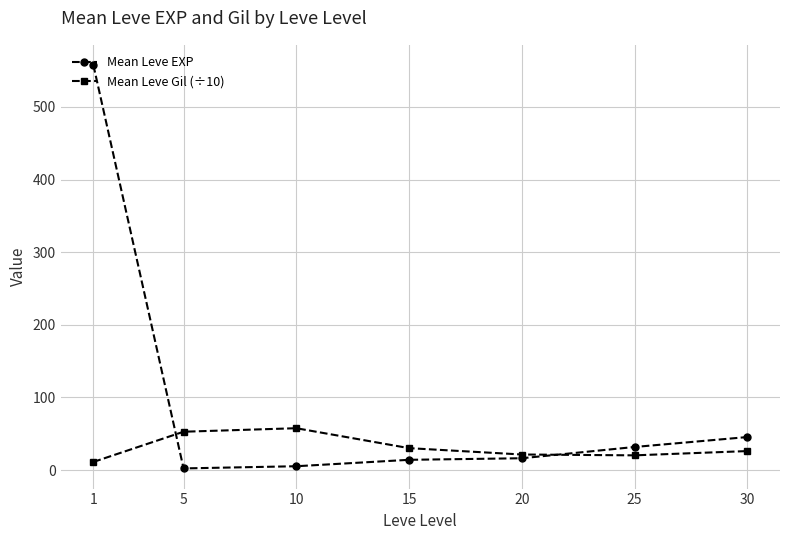

What are all the series names shown in the legend?

Mean Leve EXP, Mean Leve Gil (÷10)